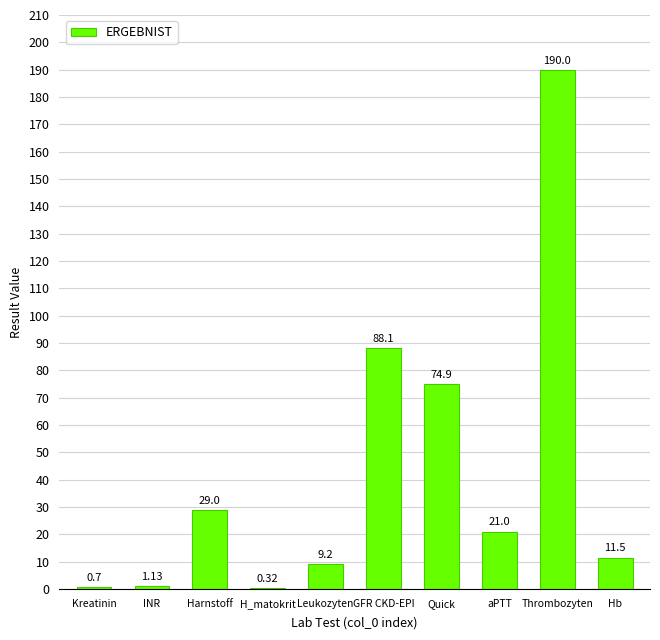

Count the number of categories in the chart.

10